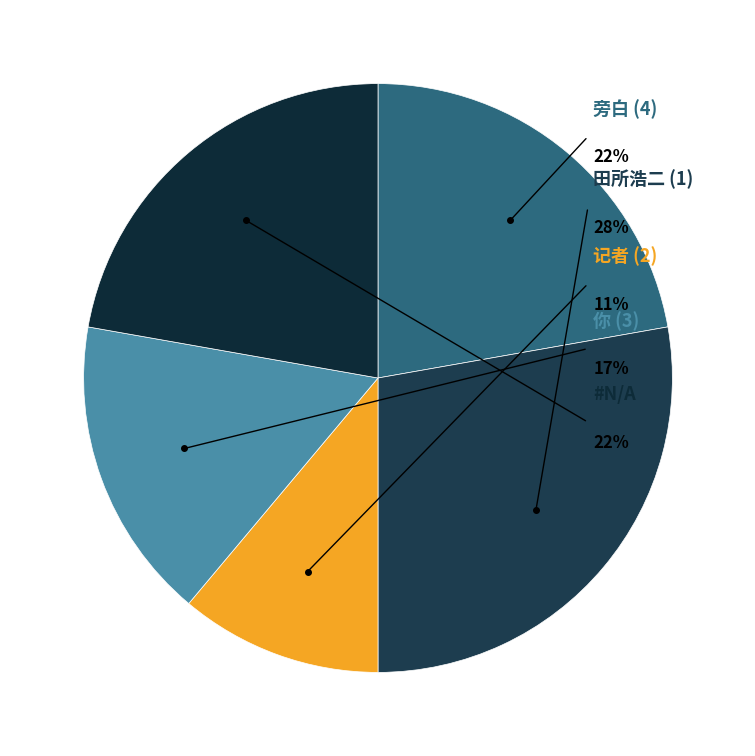

How many segments does this pie chart have?

5